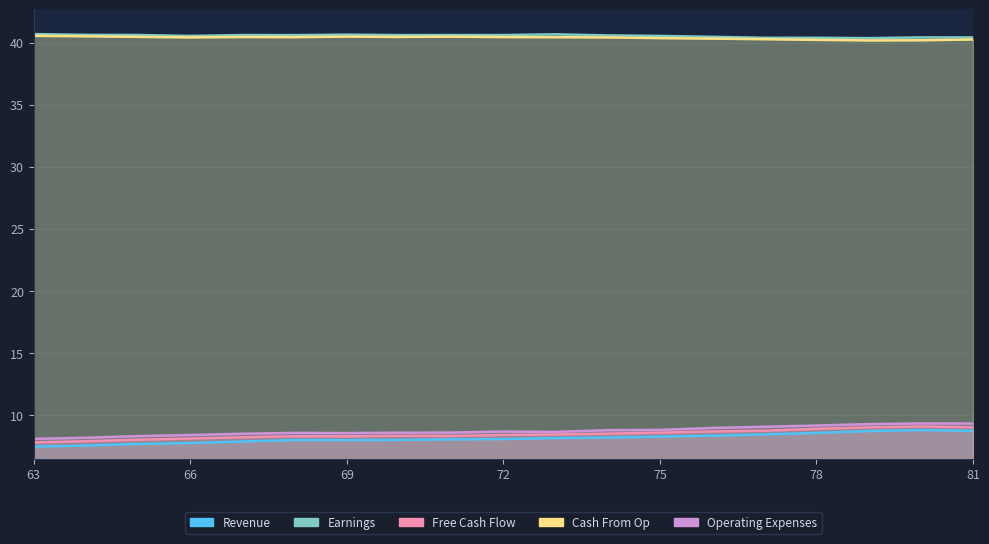

How many lines are shown in the chart?

5